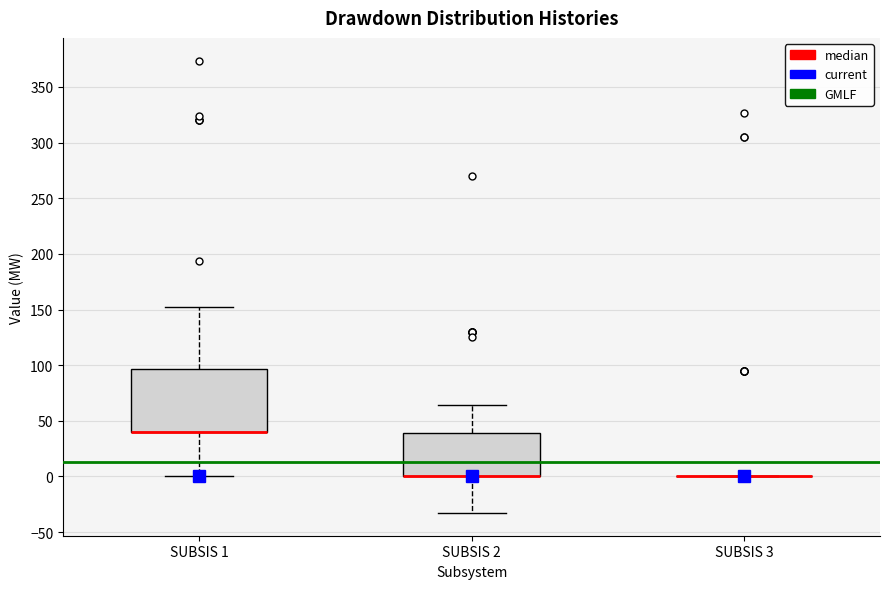

Reading left to right, transcribe this box plot: for each box, give where its median line is, the range the box spans, and where its two whiskers end, as read against the y-axis. The values are not printed on the chart, so give them approximately, as read against the axis.

SUBSIS 1: median 40 (drawn on the box's lower edge), box 40 to 95, whiskers 0 to 150
SUBSIS 2: median 0 (drawn on the box's lower edge), box 0 to 40, whiskers -35 to 65
SUBSIS 3: box collapsed to a line at 0, whiskers 0 to 0